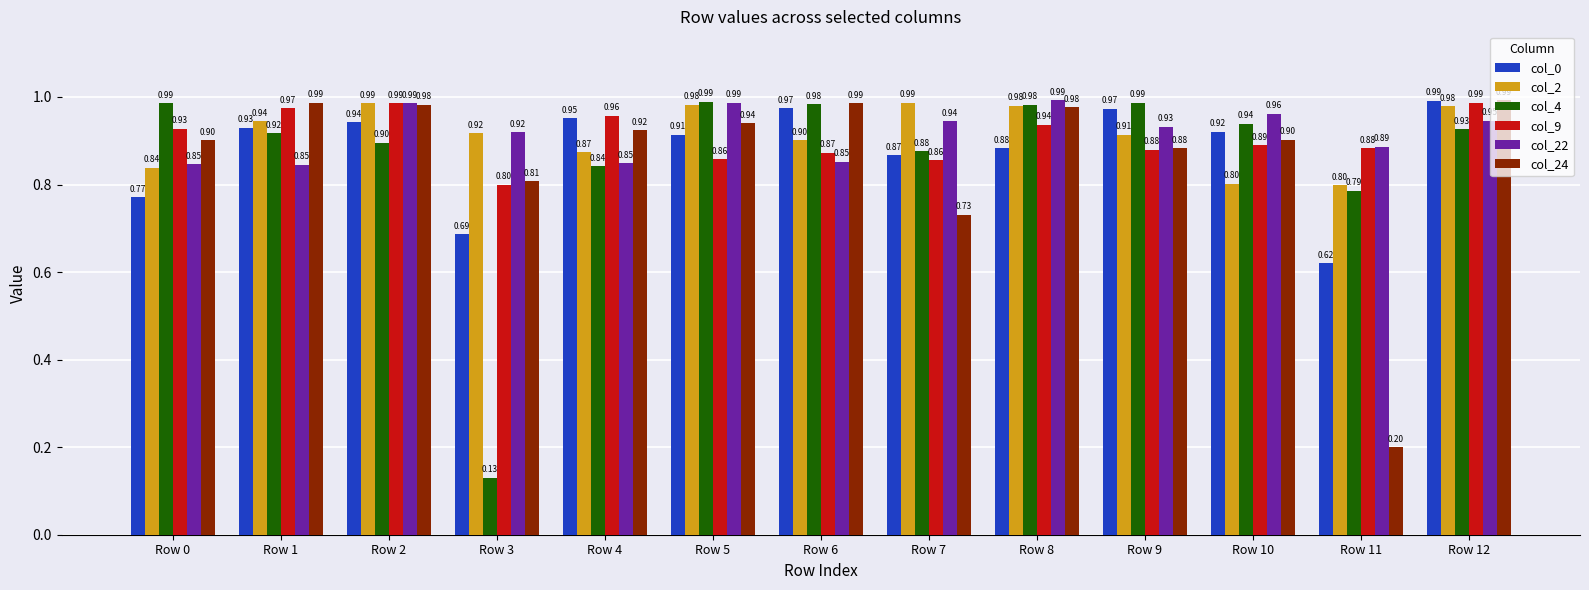

How many groups of bars are there?

13